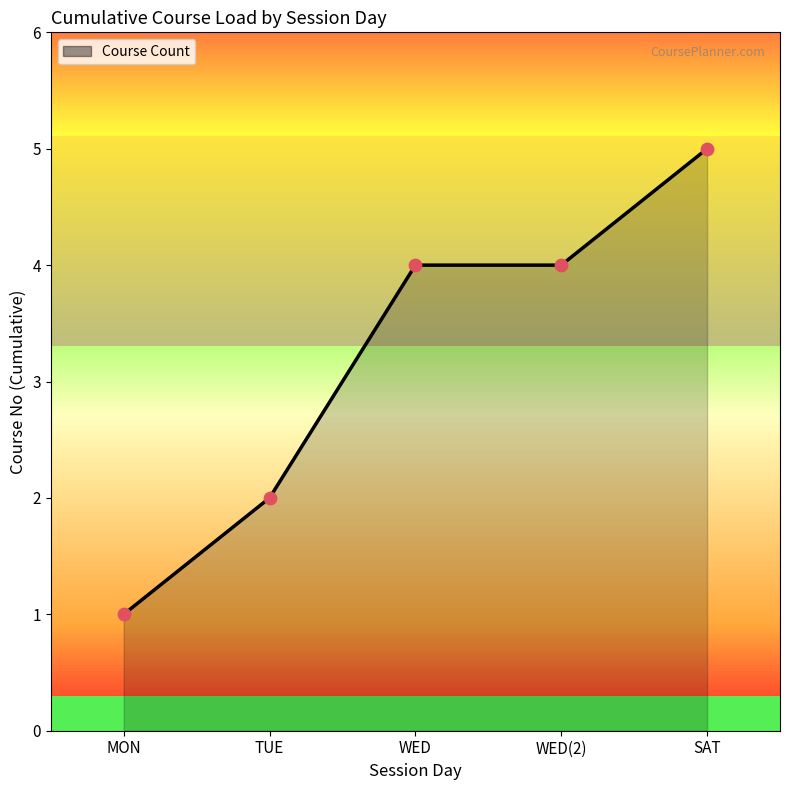

What is the change in value from TUE to WED?

+2